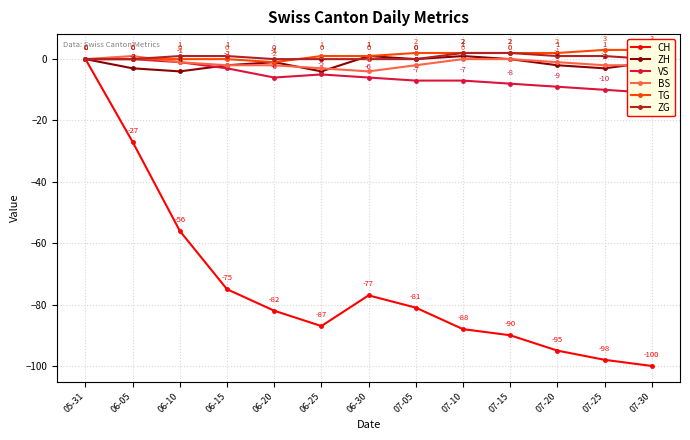

At how many categories does at least one series exceed -75?

13